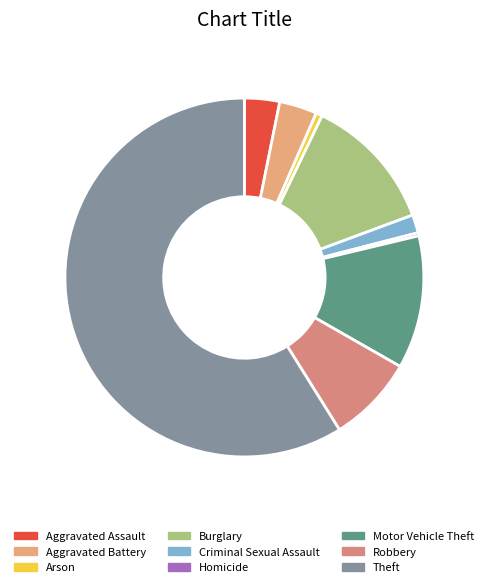

How many slices are in this pie chart?

9